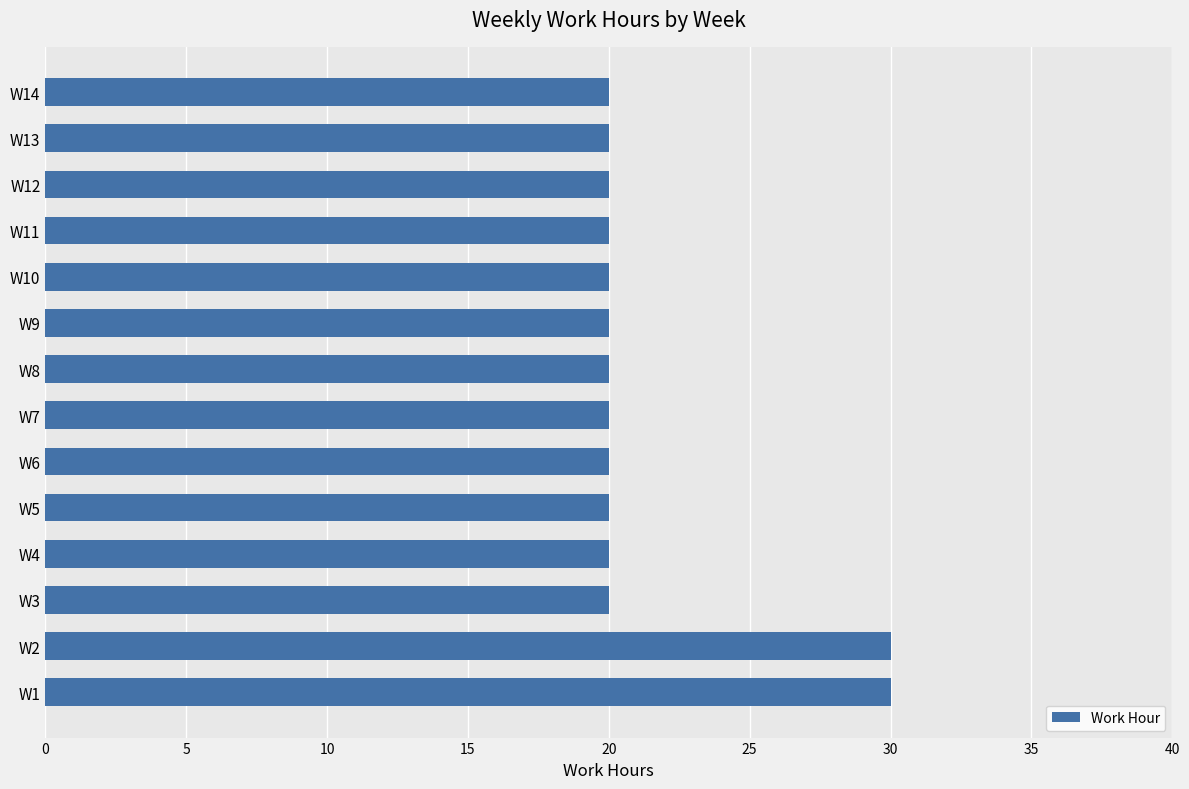

What is the average value?

21